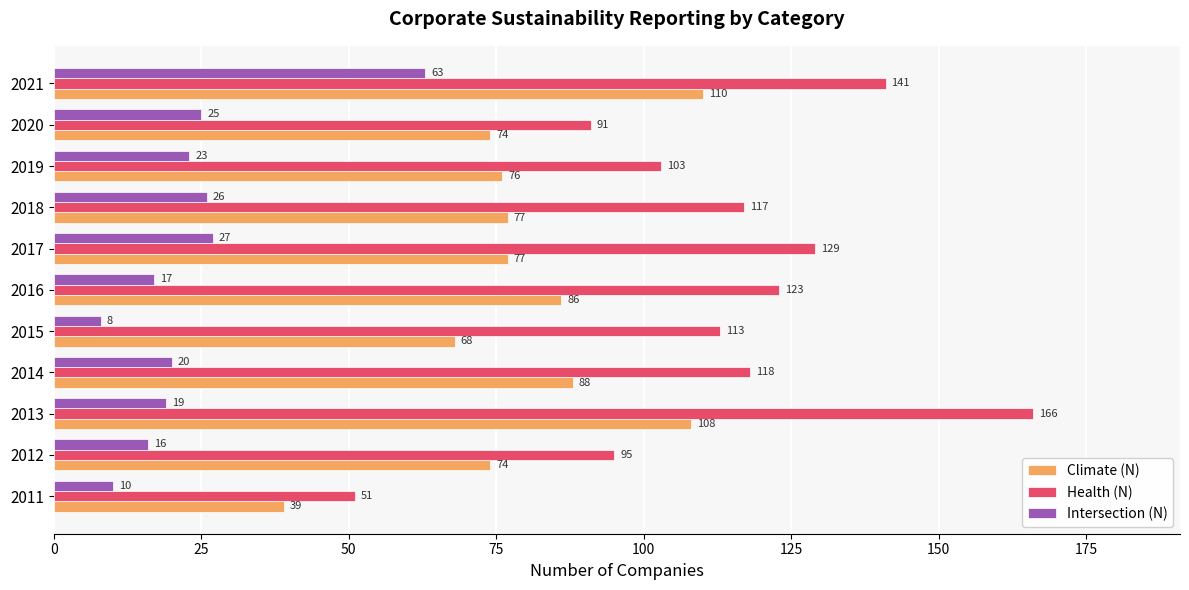

Which series has the largest total across all categories?

Health (N)